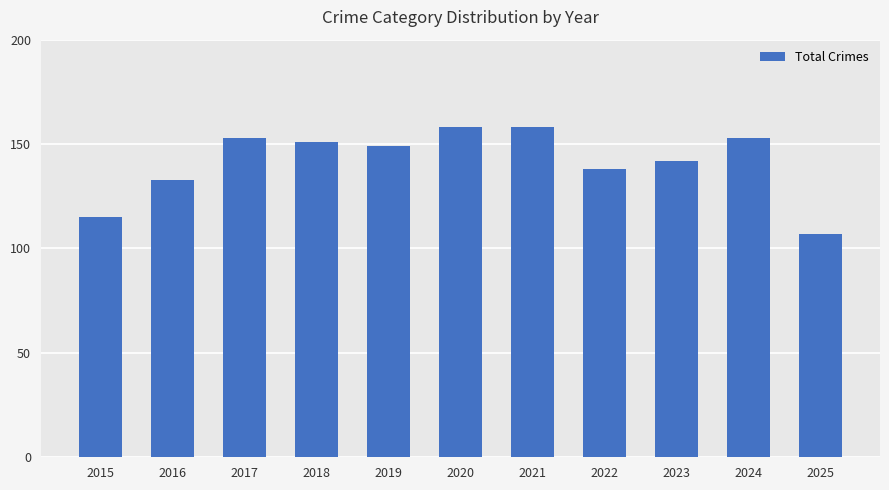

Is it true that the value at 2018 is 151?

True